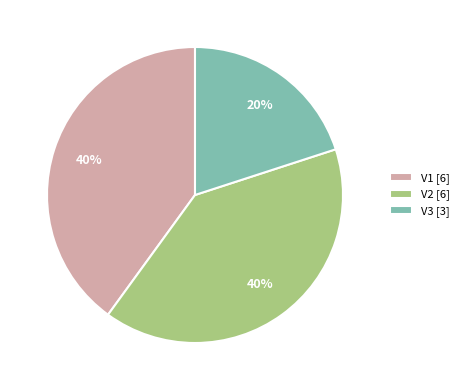

What is the smallest slice in the pie chart?

V3